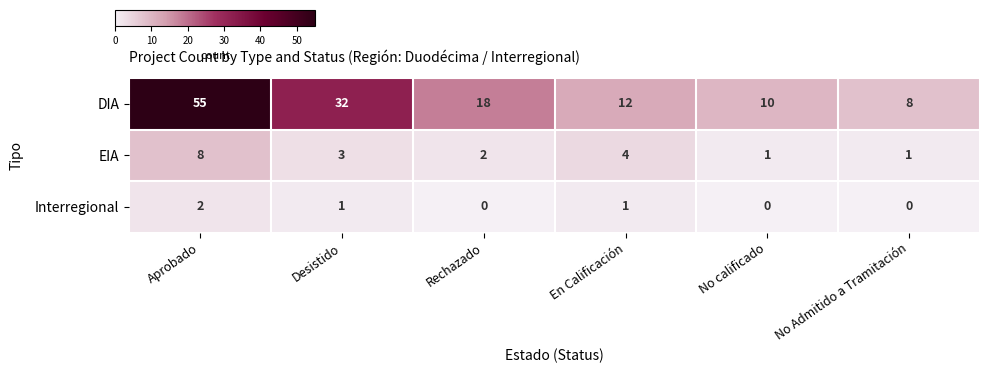

How many EIA values are between 1 and 4?

5